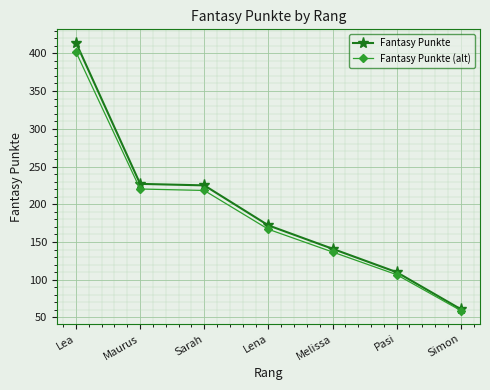

Which series has the largest range (max minus min)?

Fantasy Punkte